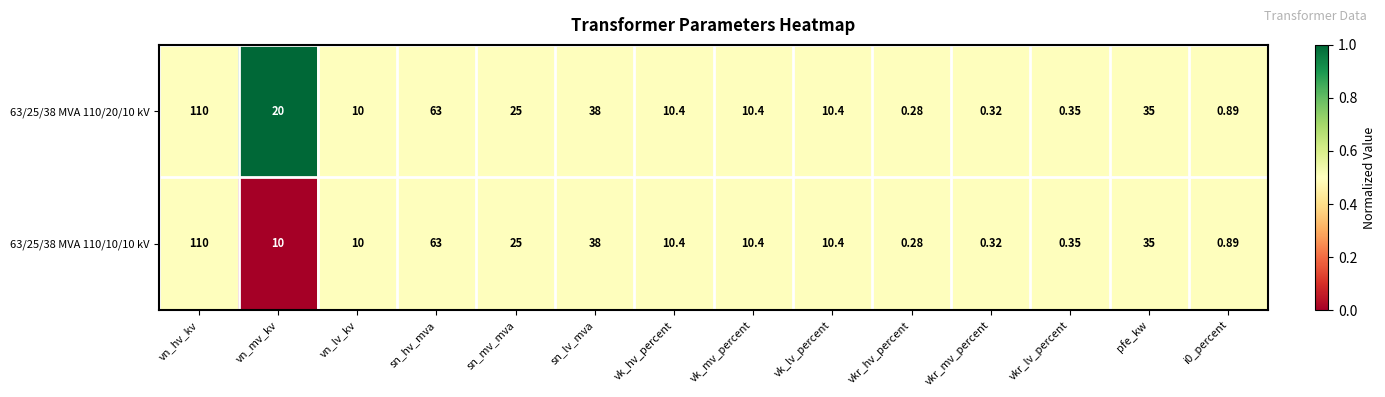

At which category does the chart reach its minimum across all series?

vkr_hv_percent